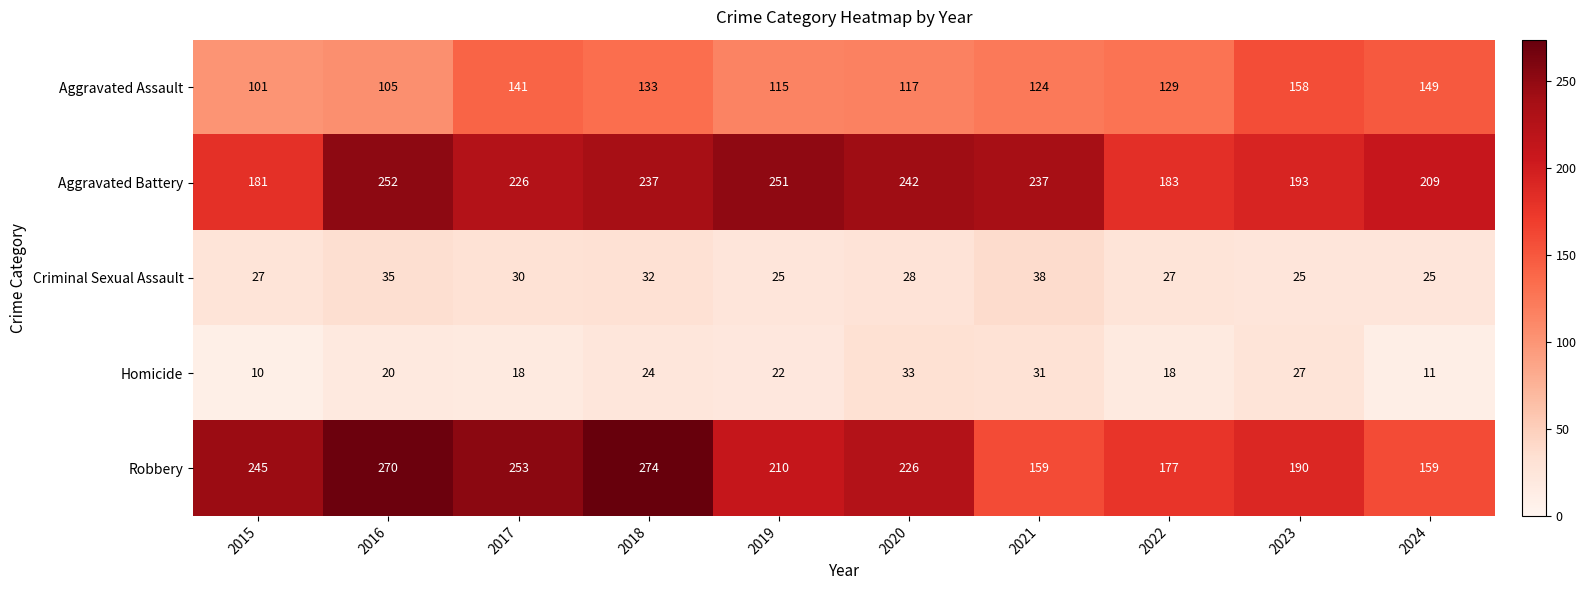

What is the sum of the Aggravated Battery values at 2017 and 2015?

407